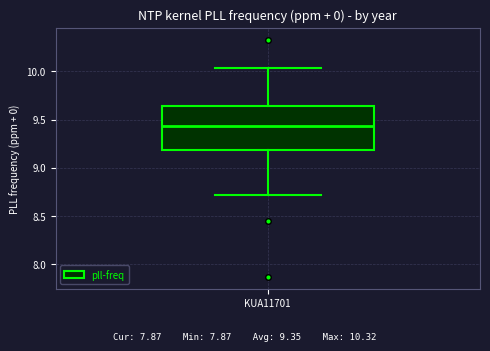

Where does the lower whisker of the box for KUA11701 end on the y-axis? The values are not printed on the chart, so give them approximately, as read against the axis.

8.70